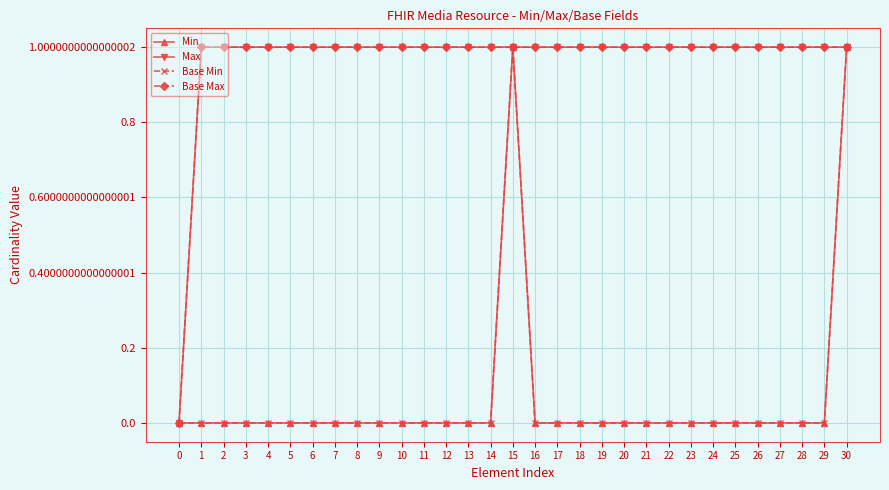

How many Base Min values are between 0 and 1?

31